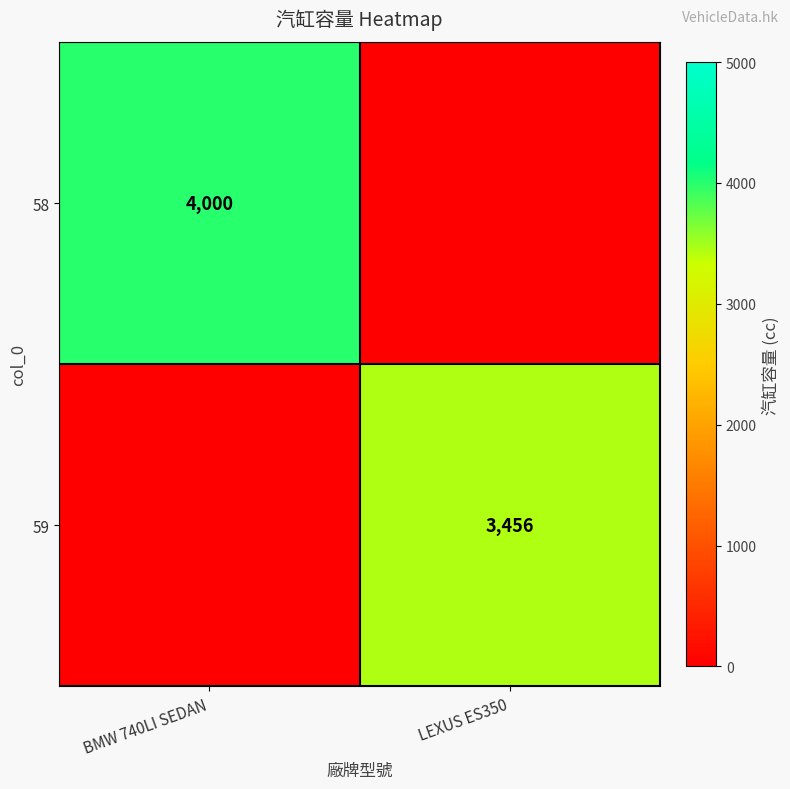

True or false: 58 has a value of 4000 at BMW 740LI SEDAN.

True